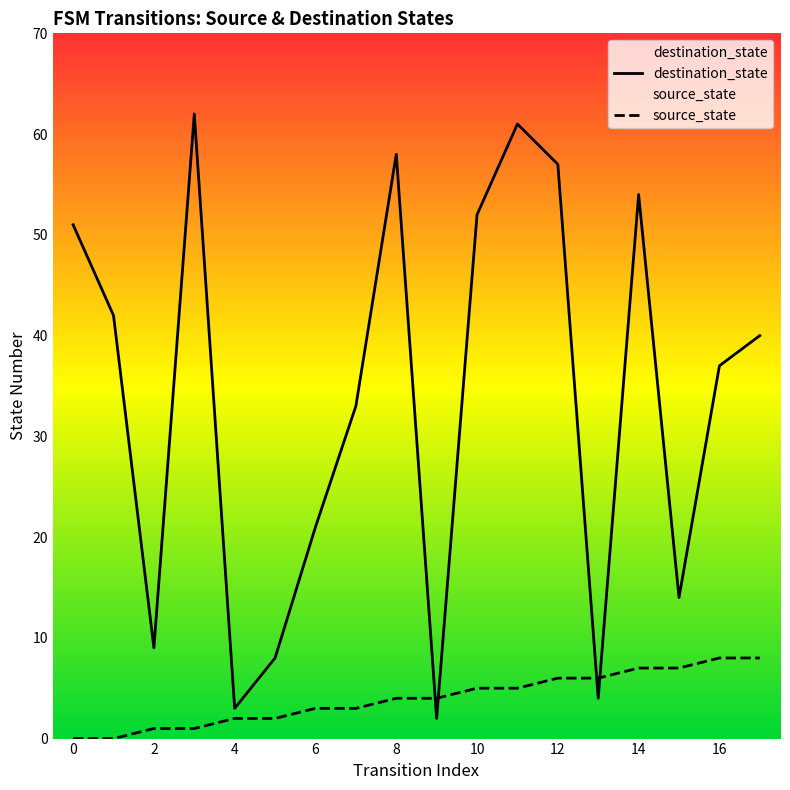

How many series are shown in this chart?

2